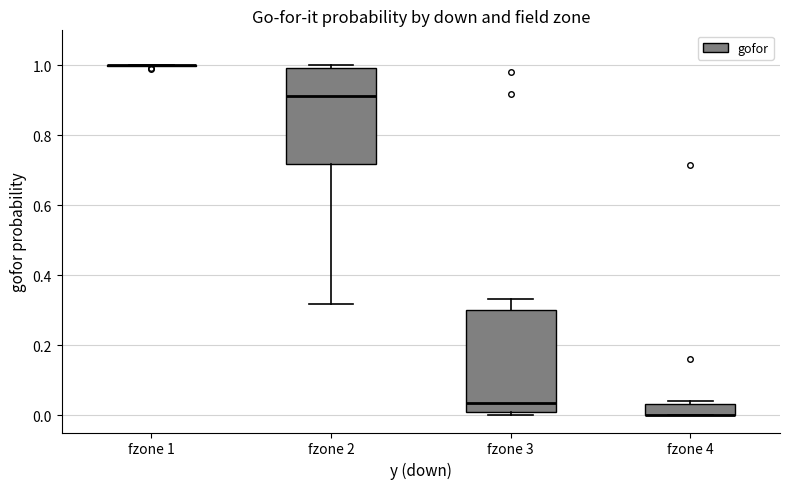

Where does the upper whisker of the box for fzone 3 end on the y-axis? The values are not printed on the chart, so give them approximately, as read against the axis.

0.34